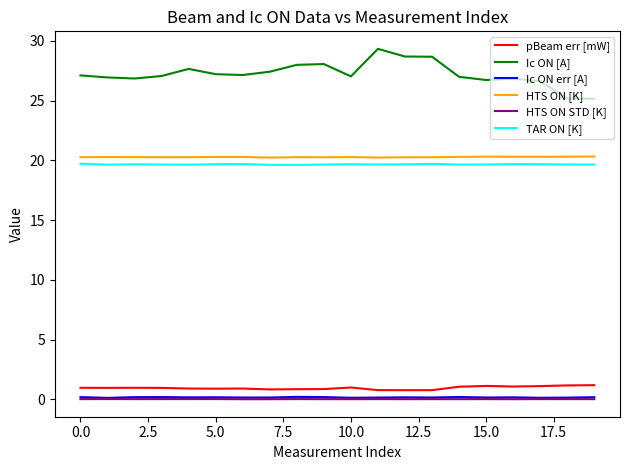

Which series has the largest range (max minus min)?

Ic ON [A]